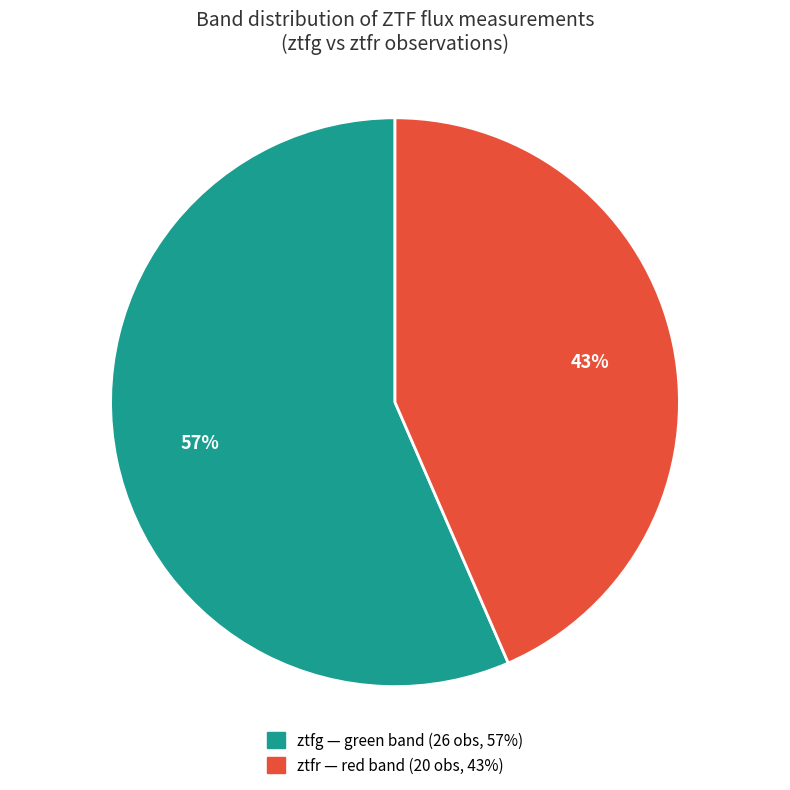

To the nearest percent, what percentage of the pie is ztfr?

43%